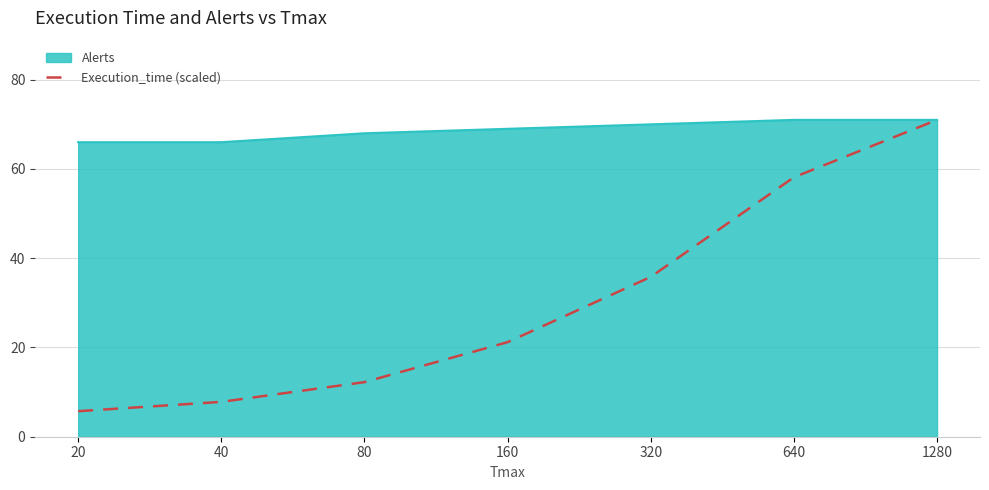

Is it true that Execution_time (scaled) equals 43.1 at 1280?

False